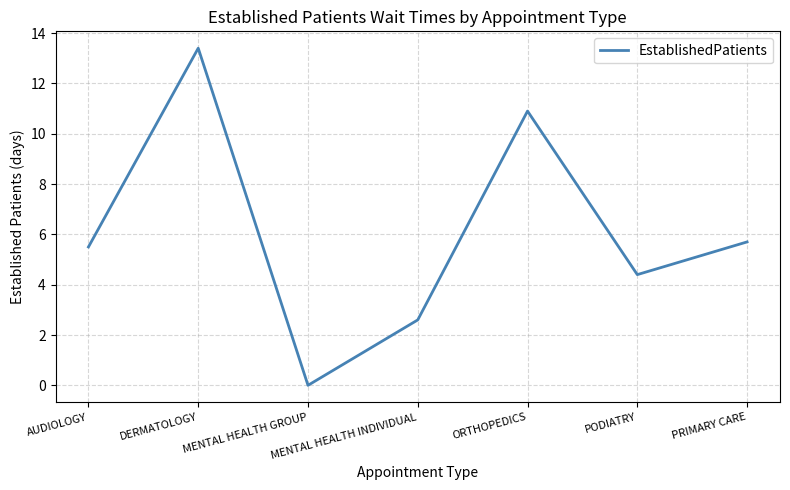

What is the sum of the values at PRIMARY CARE and AUDIOLOGY?

11.2